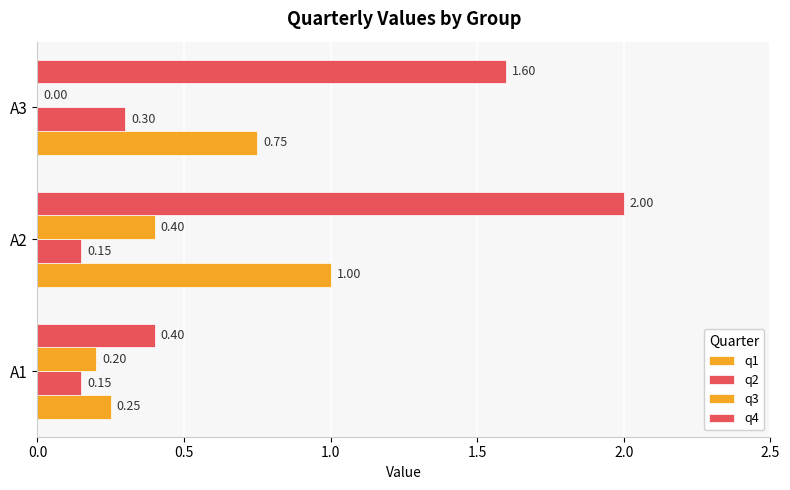

How many series are shown in this chart?

4